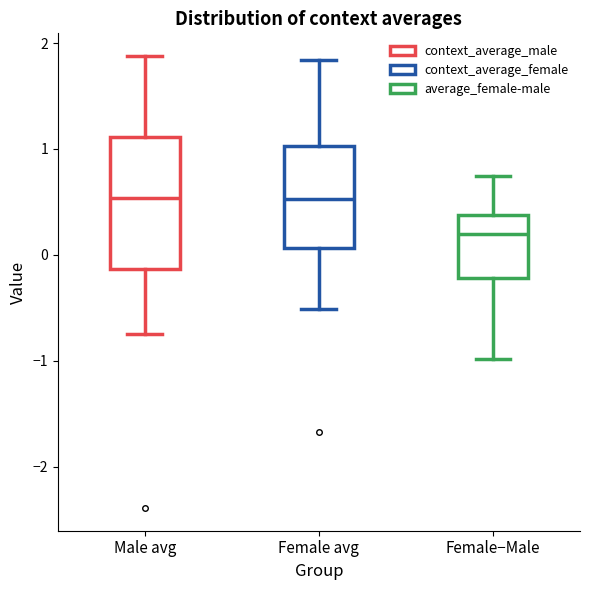

Comparing the boxes themselves (not the whiskers), which one is the tallest?

Male avg